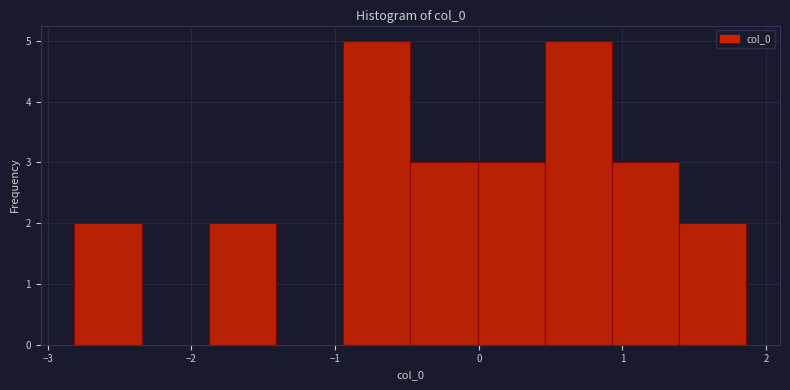

What is the height of the bar covering -1.9 to -1.4 on the x-axis? Neither the bar edges nor the heights are printed on the chart, so give them approximately, as read against the axes.

2